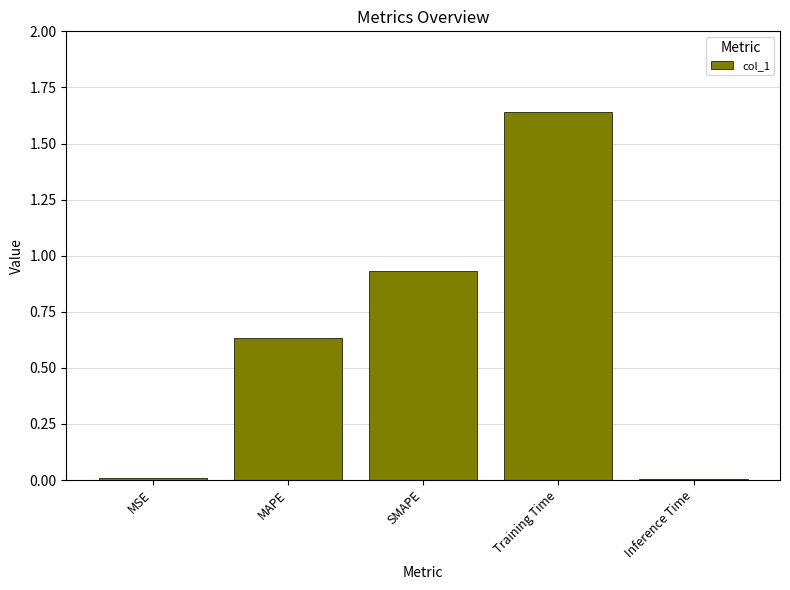

Which category has the highest value across all series?

Training Time